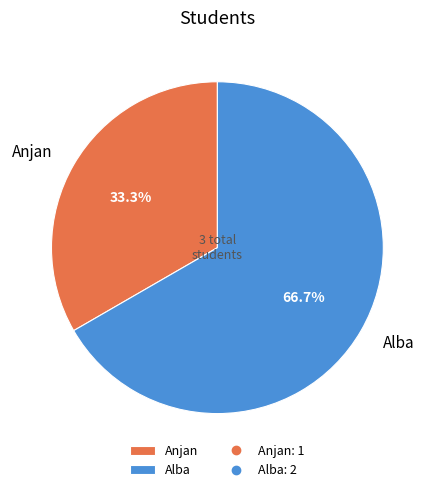

What percentage is the Alba slice, to the nearest percent?

67%